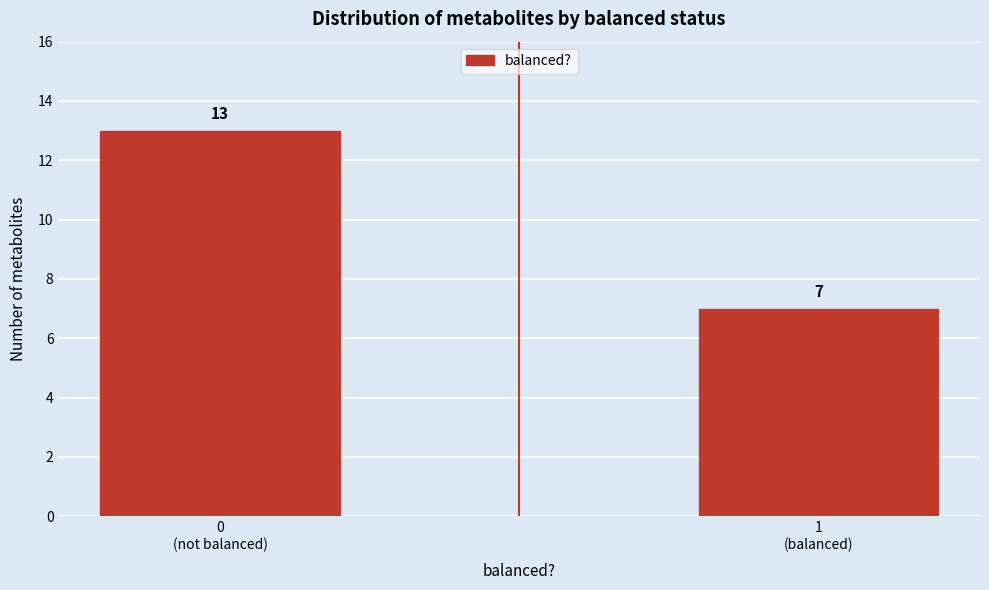

Reading right to left, list all the values displayed in this chart.

7	13